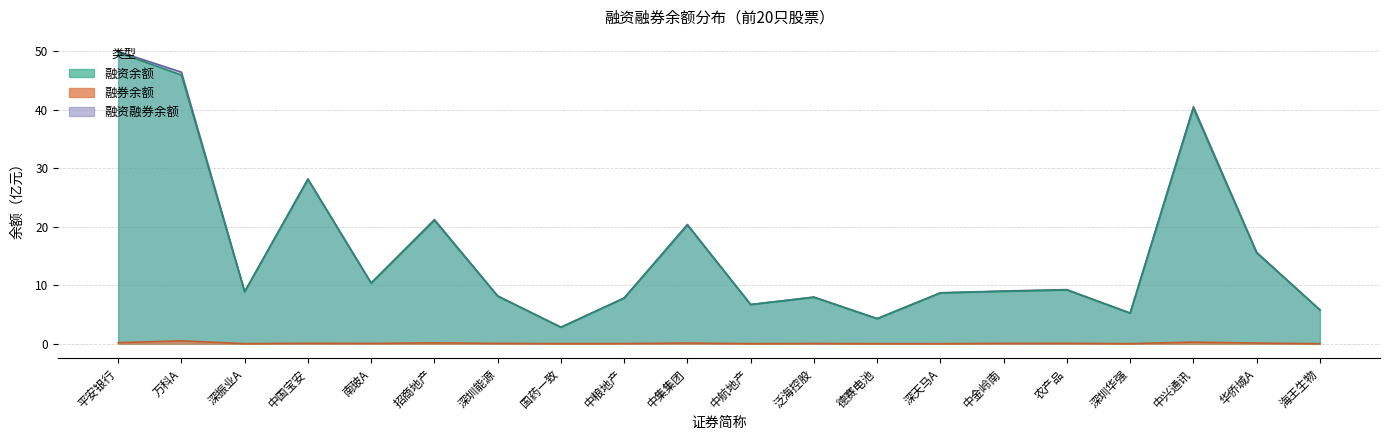

True or false: 融资融券余额 has more than 1 interior local peaks.

True